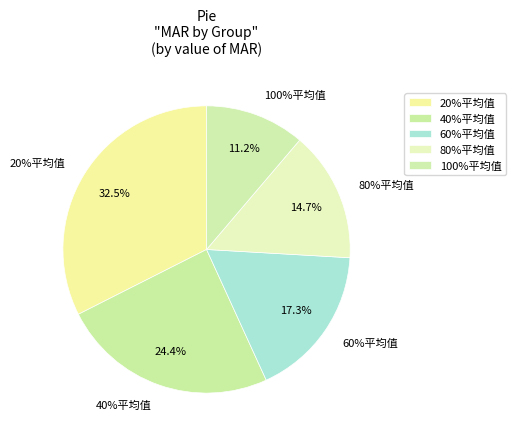

Is there a majority slice in this chart?

No